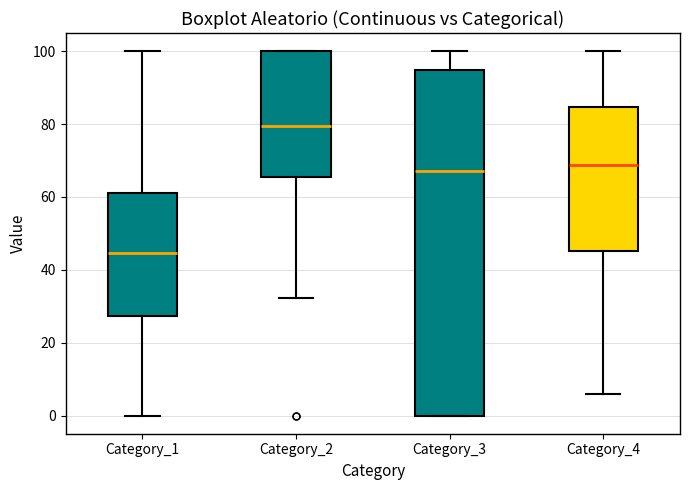

Comparing the boxes themselves (not the whiskers), which one is the tallest?

Category_3